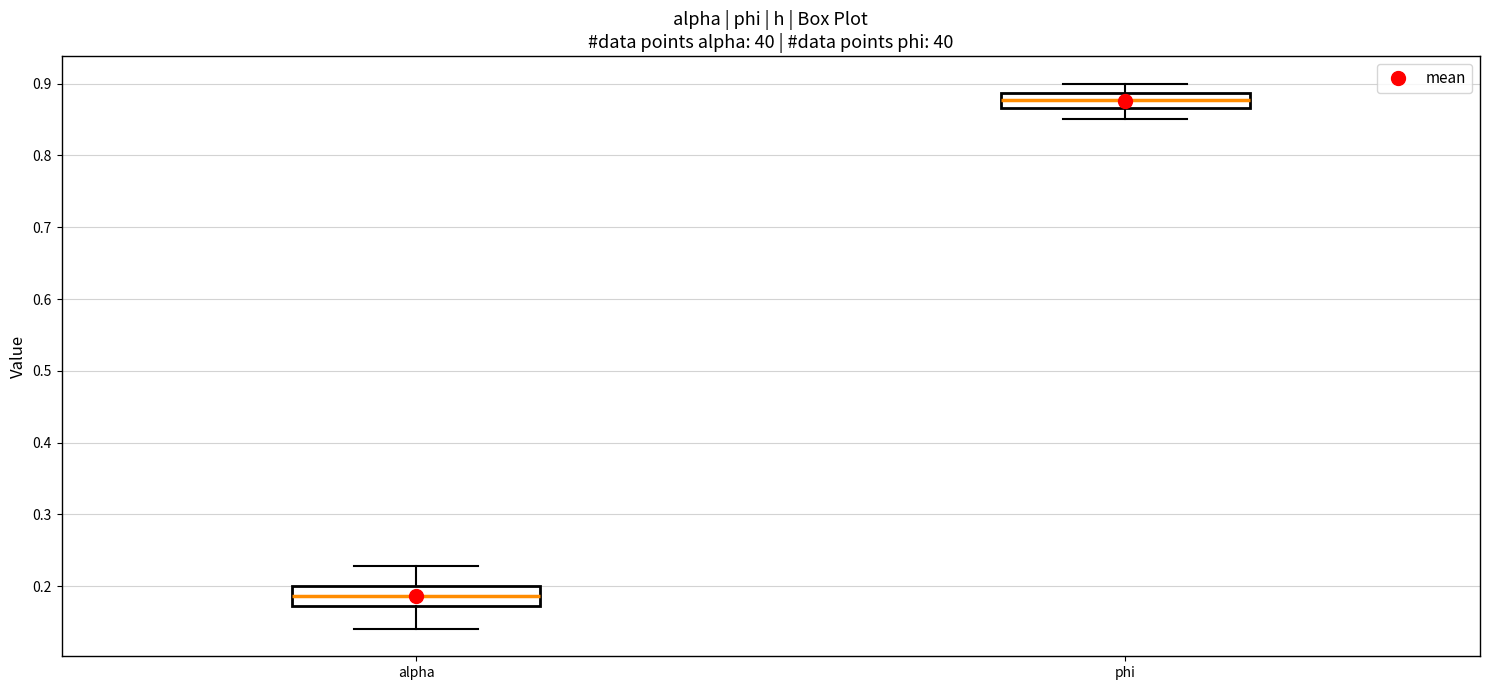

Reading left to right, read every box against the y-axis: the position of its median line, the range the box covers, and the ends of its whiskers. The values are not printed on the chart, so give them approximately, as read against the axis.

alpha: median 0.19, box 0.17 to 0.20, whiskers 0.14 to 0.23
phi: median 0.88, box 0.87 to 0.89, whiskers 0.85 to 0.90